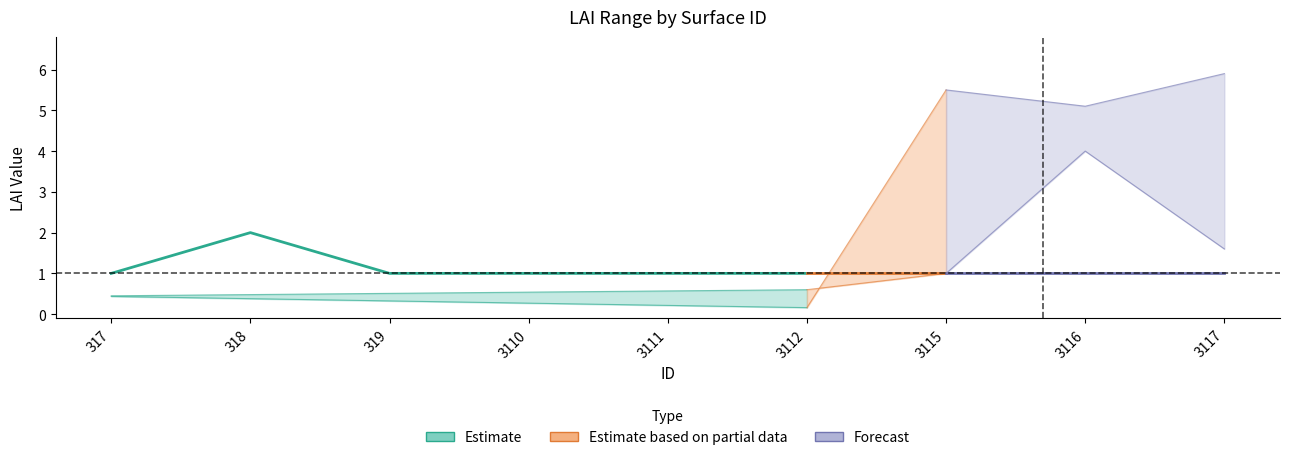

At which category does the chart reach its peak across all series?

3117